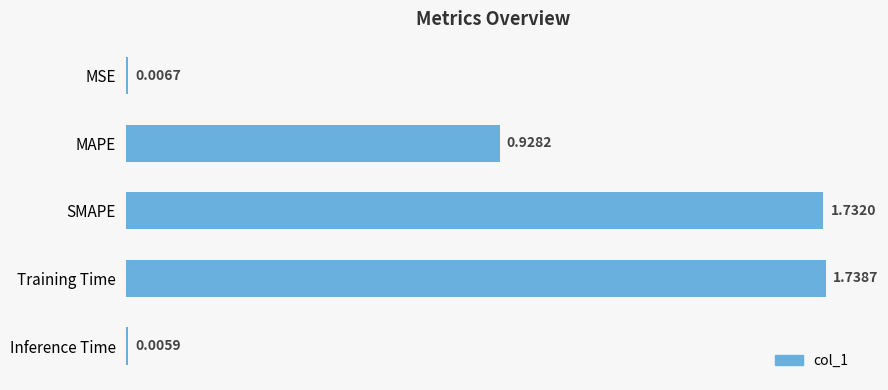

What is the label of the 3rd bar from the top?

SMAPE